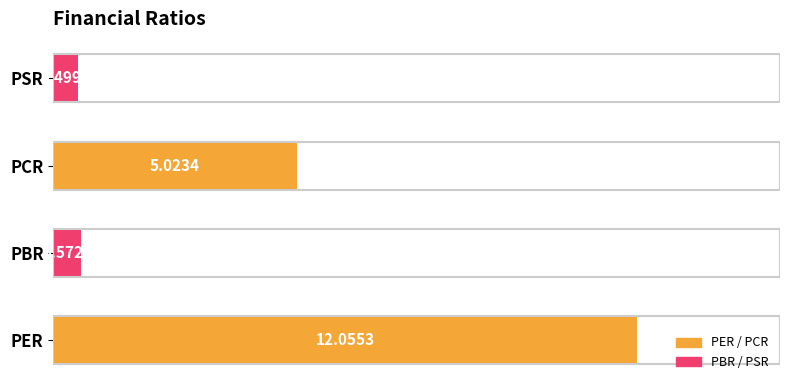

What is the difference between the maximum and minimum values?

11.6